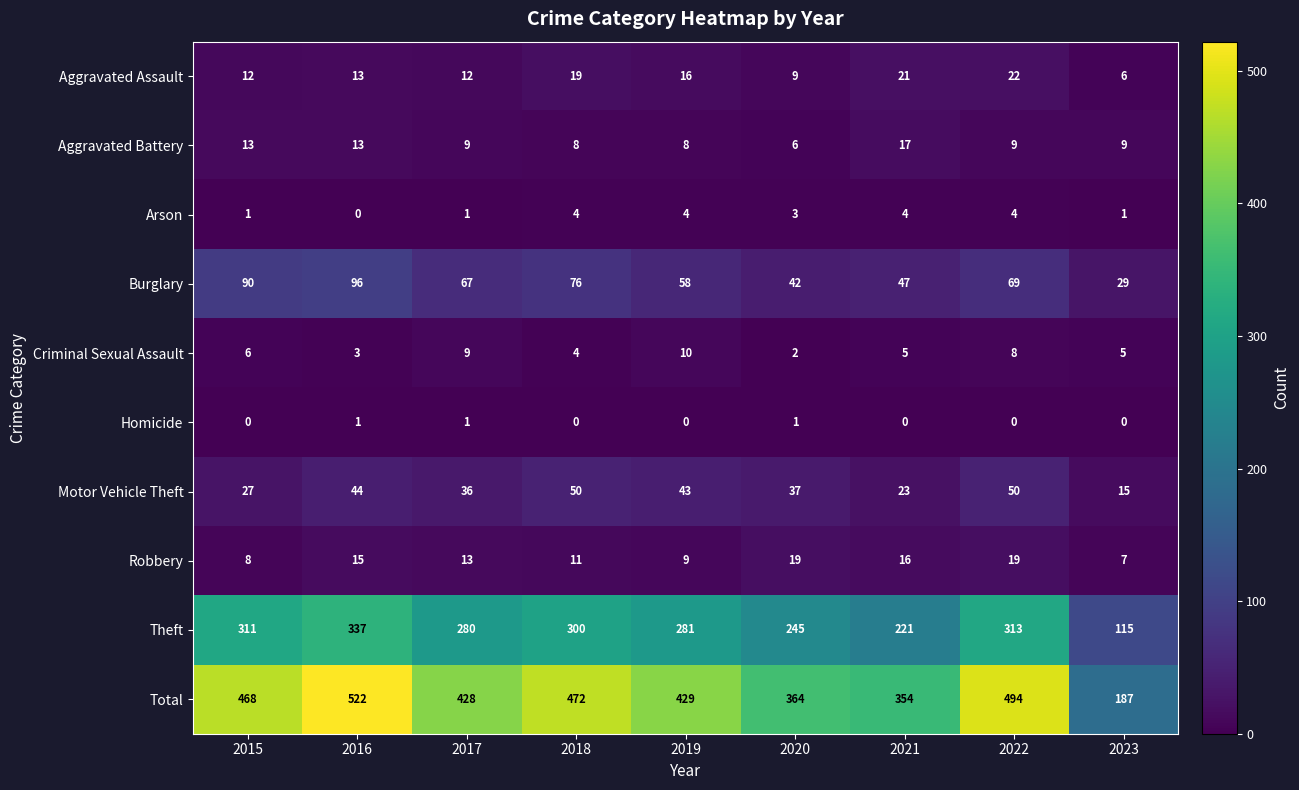

What is the difference between the Theft values at 2019 and 2022?

32